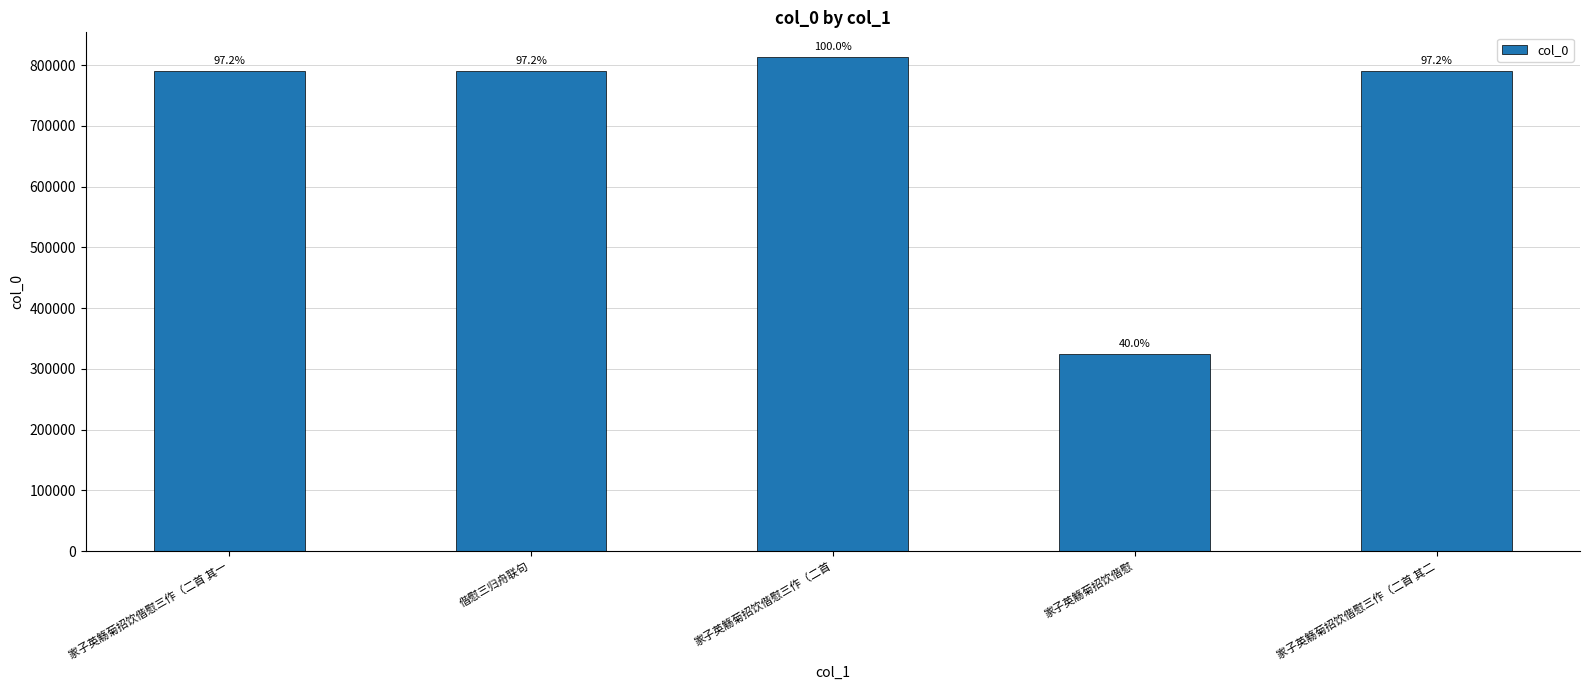

How many bars are there in total?

5